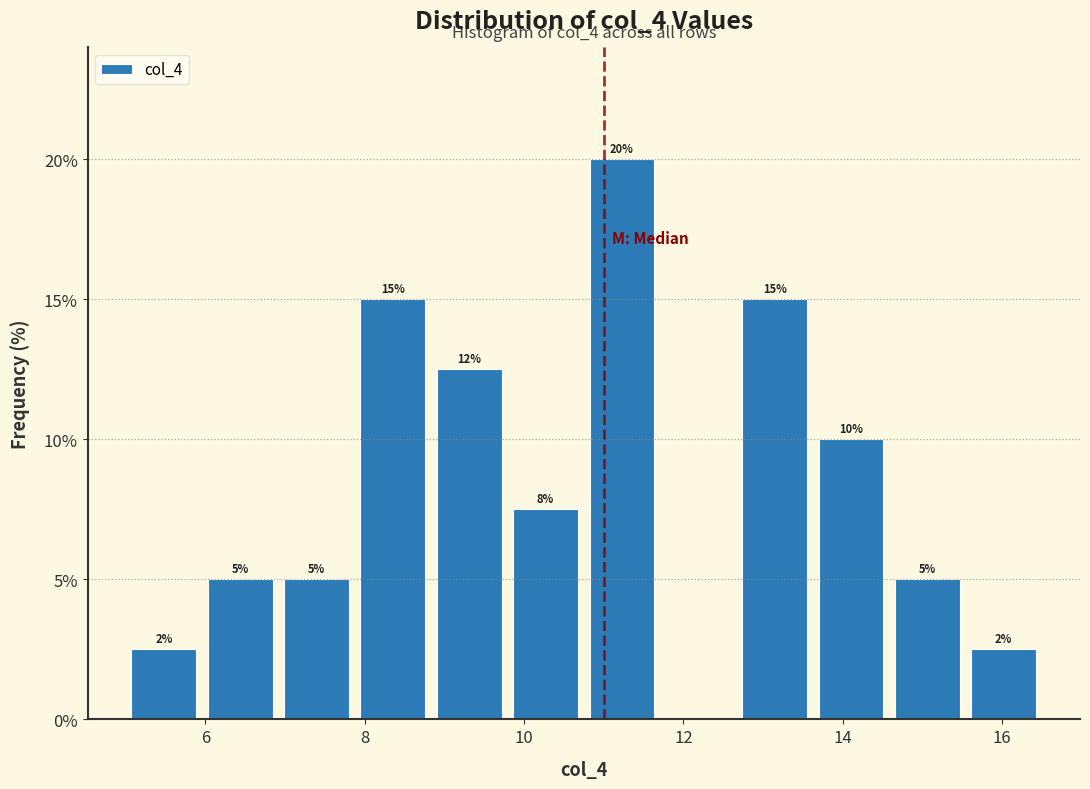

Which range on the x-axis has the tallest bar?

10.8 to 11.8